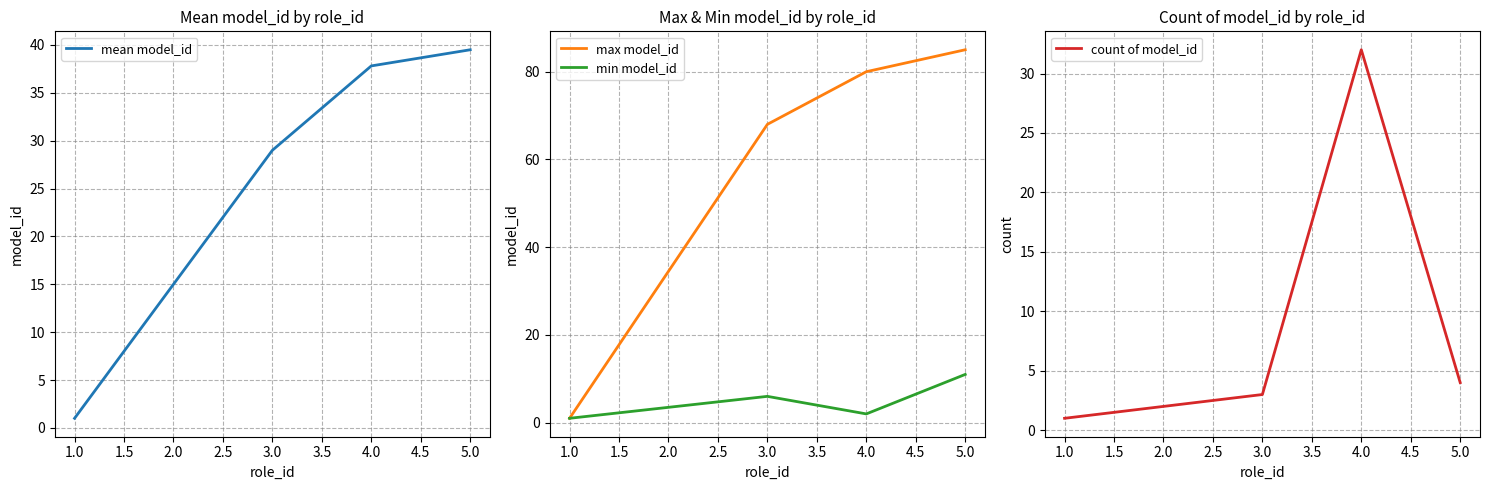

List the labels in order of max model_id value, smallest first.

1.0, 3.0, 4.0, 5.0